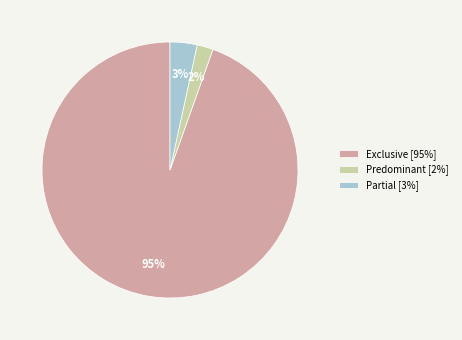

What is the majority slice?

Exclusive [95%]